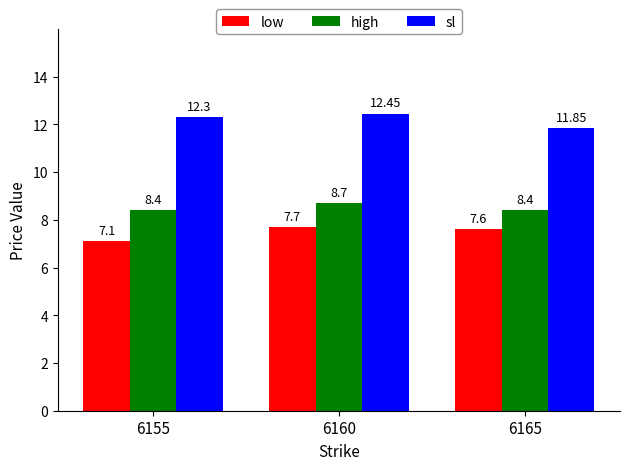

Rank the series by their maximum value, from lowest to highest.

low, high, sl